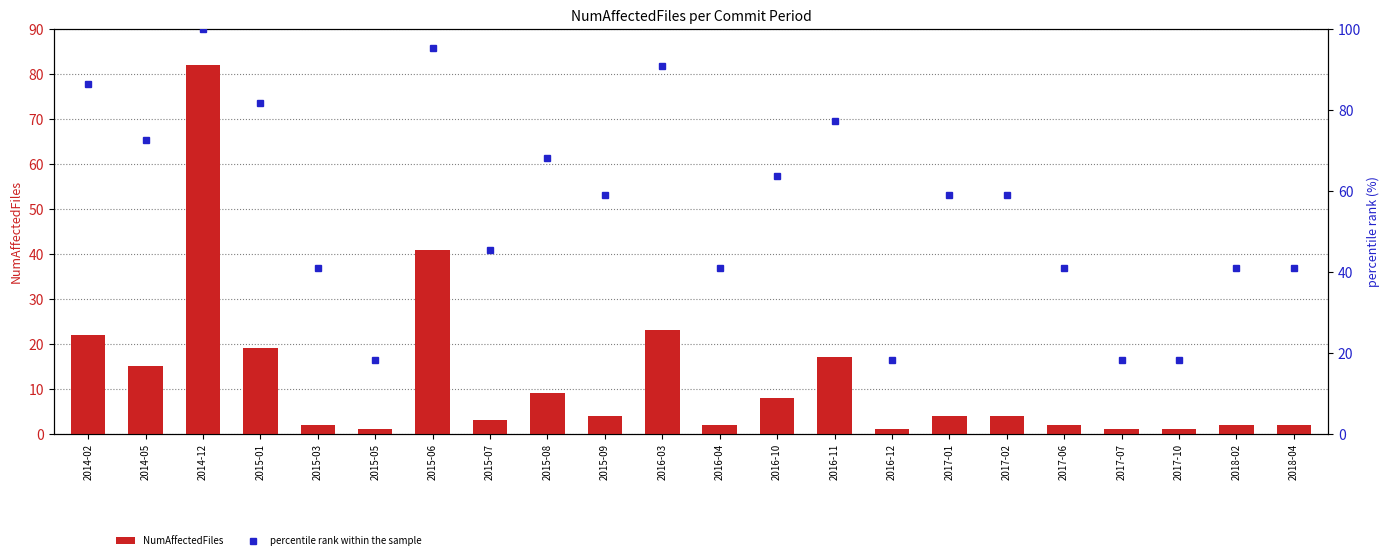

What is the total value across all series at 2014-12?

182.0